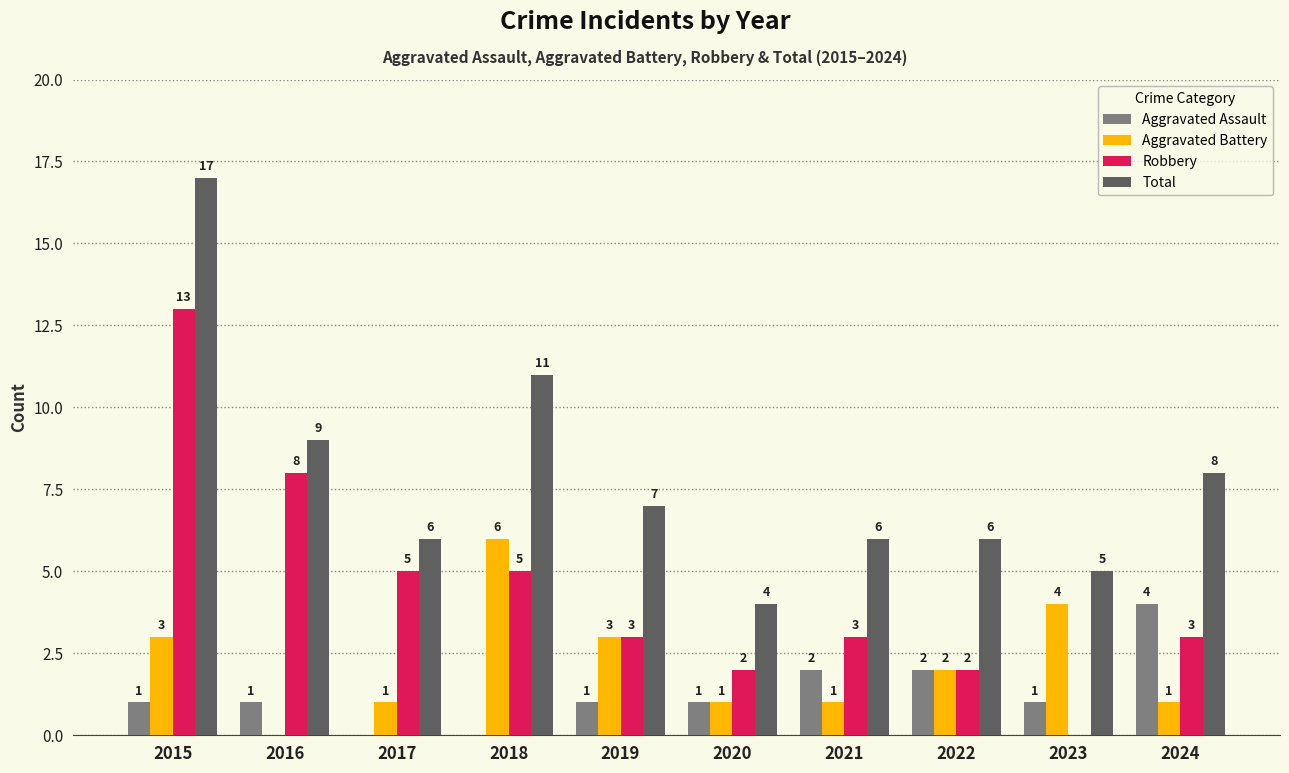

Where does the Total series first go above 7?

2015